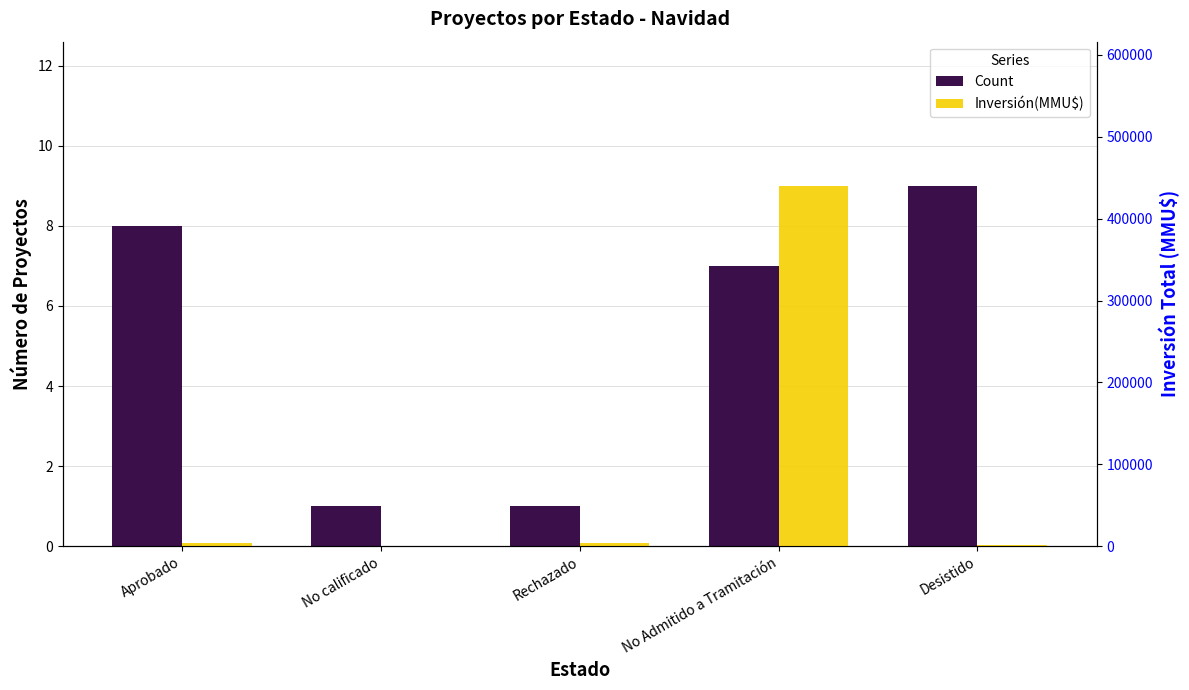

How many categories are shown in the chart?

5